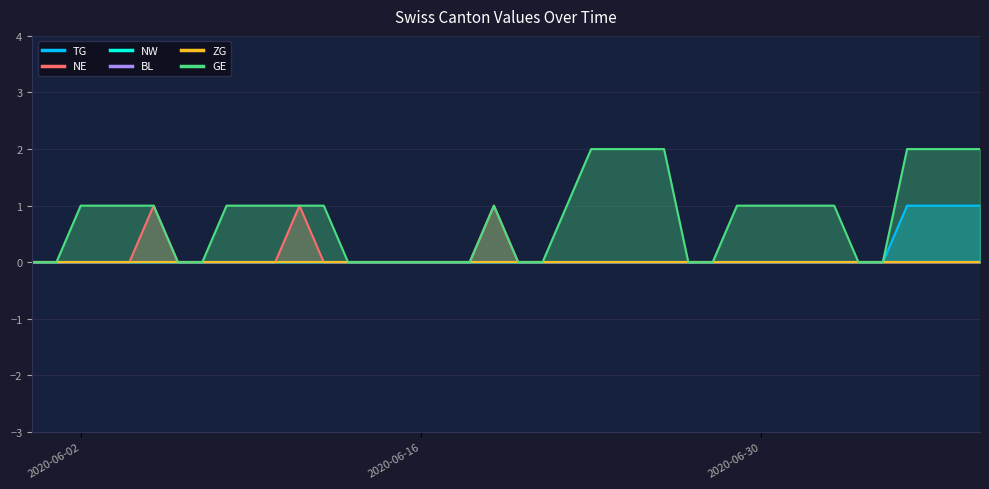

Does the chart have visible grid lines?

Yes